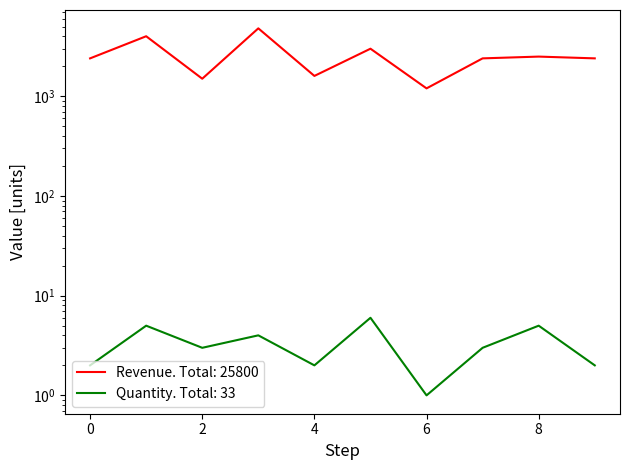

How many lines are shown in the chart?

2